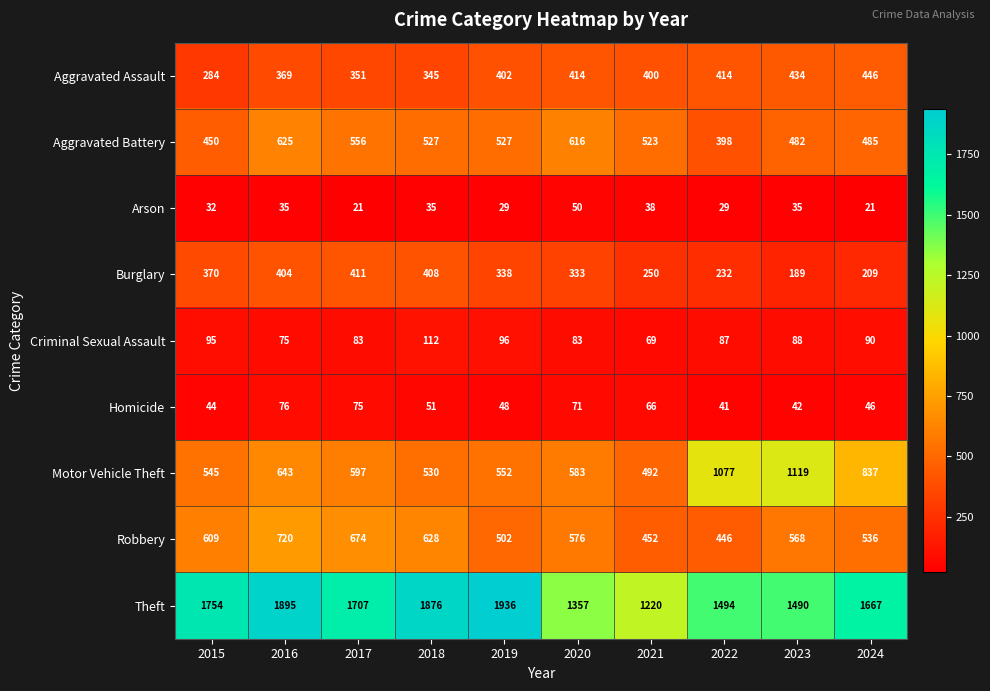

What is the difference between the second highest and minimum values in the Homicide series?

34